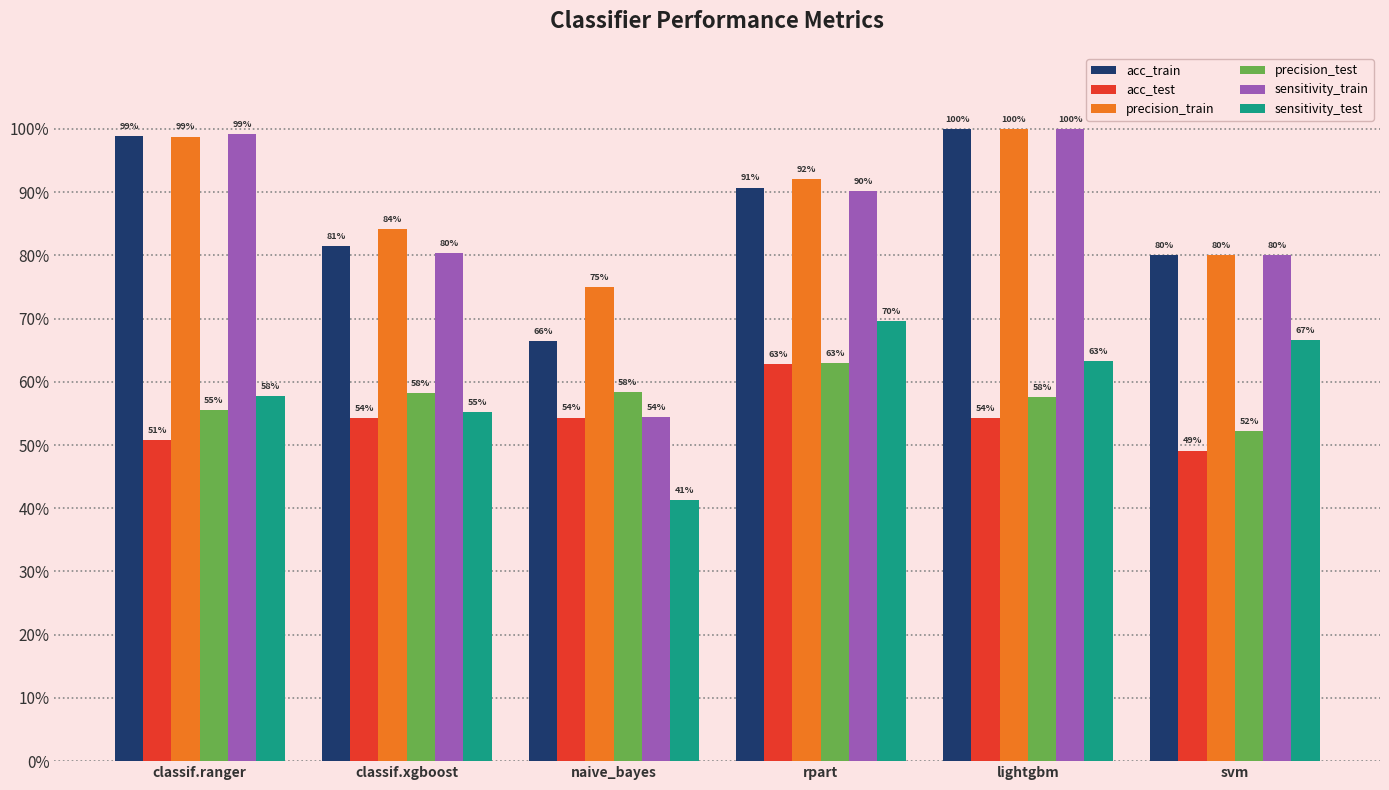

Does the chart contain any negative values?

No